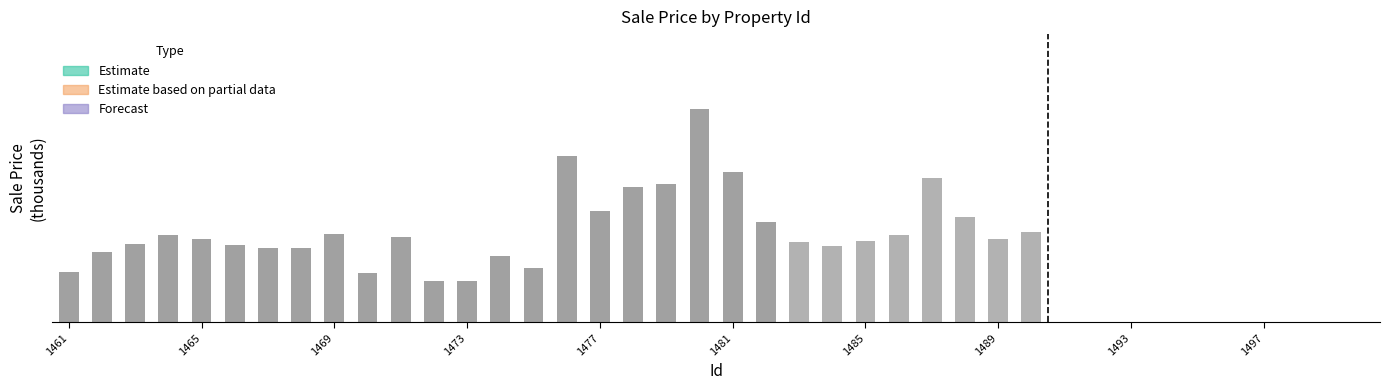

Approximately how many times larger is the value at 8 compared to 0?

1.7